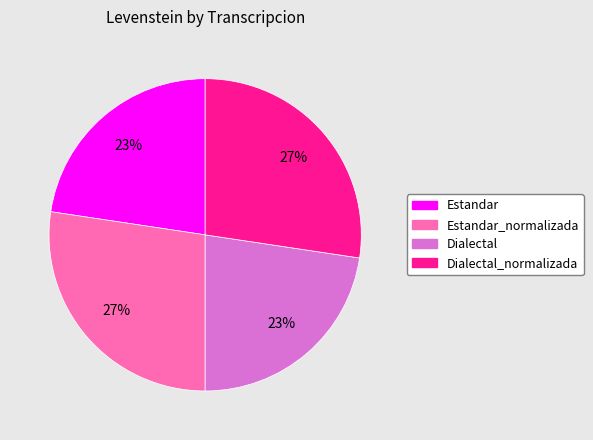

Is there a majority slice in this chart?

No